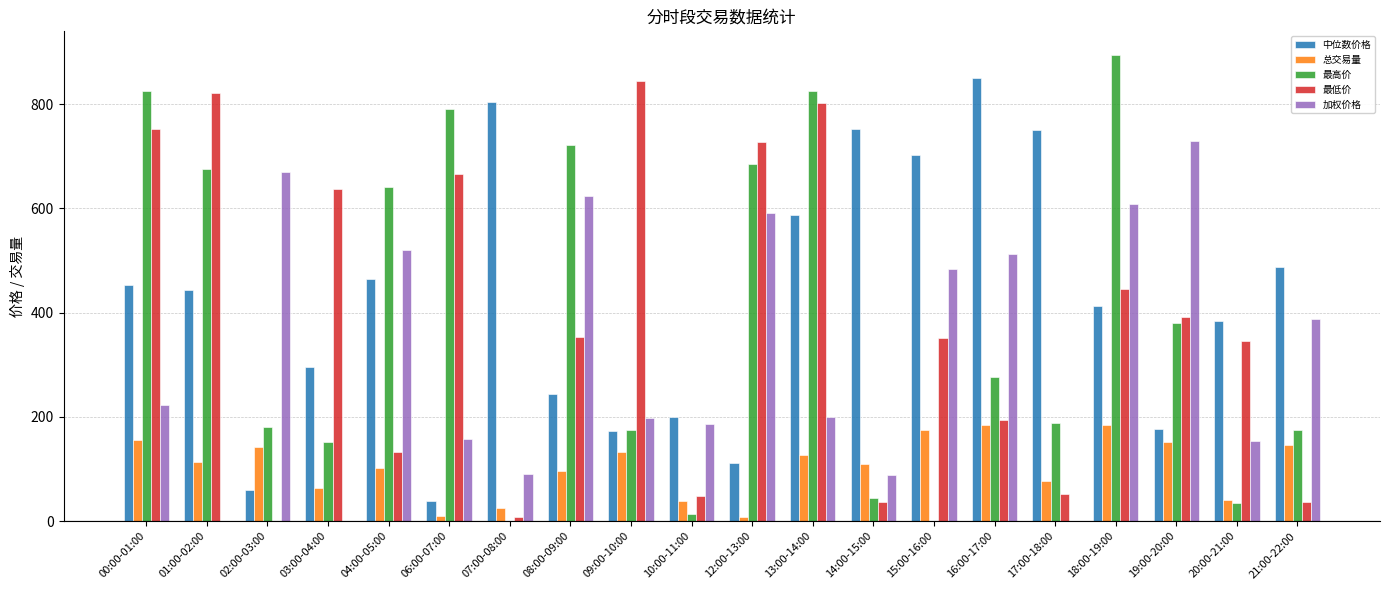

The value of 最高价 at 12:00-13:00 is 1015.9. True or false?

False